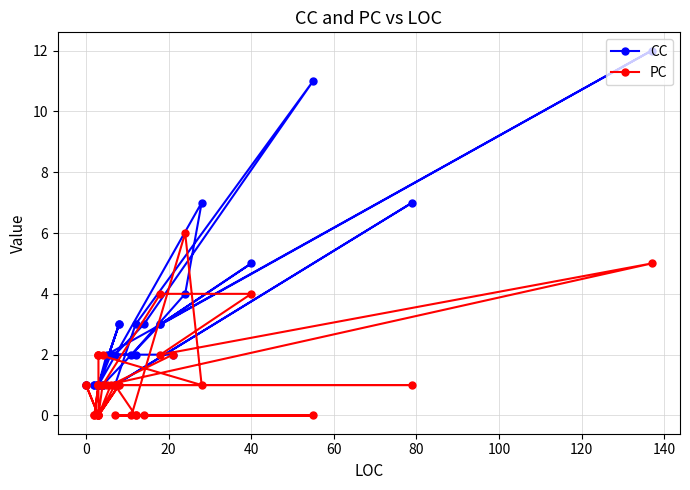

True or false: PC has a value of -3 at 20.

False